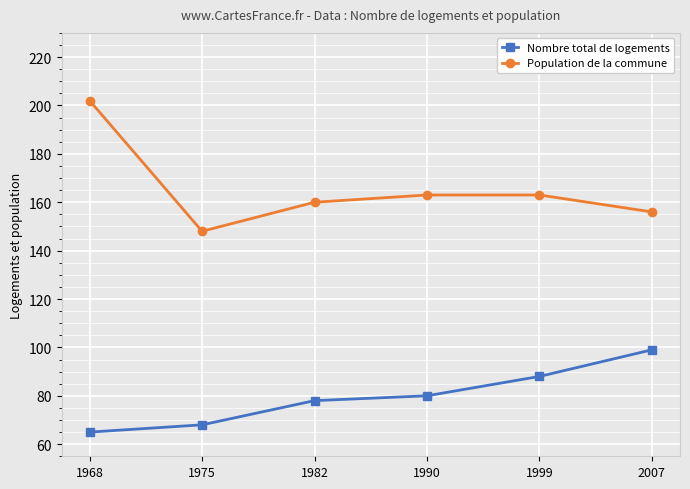

At which label is Nombre total de logements closest to 82?

1990